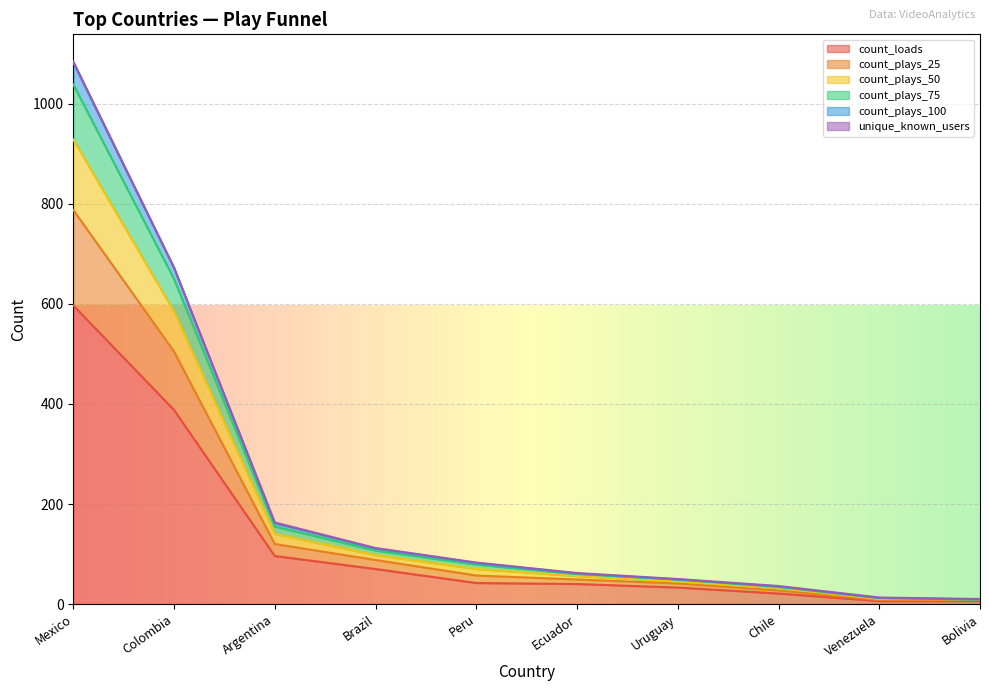

True or false: count_plays_50 and count_plays_25 cross at least once.

False